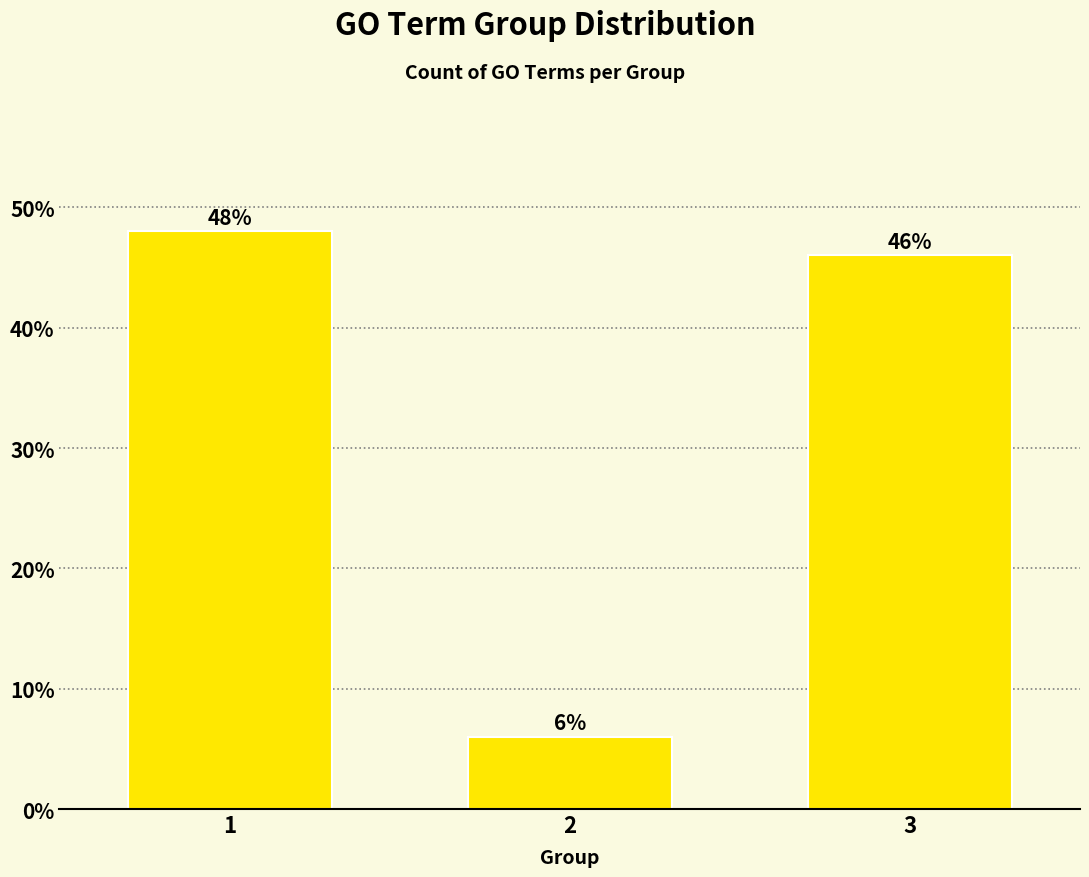

Reading left to right, what are all the values shown in this chart?

48	6	46